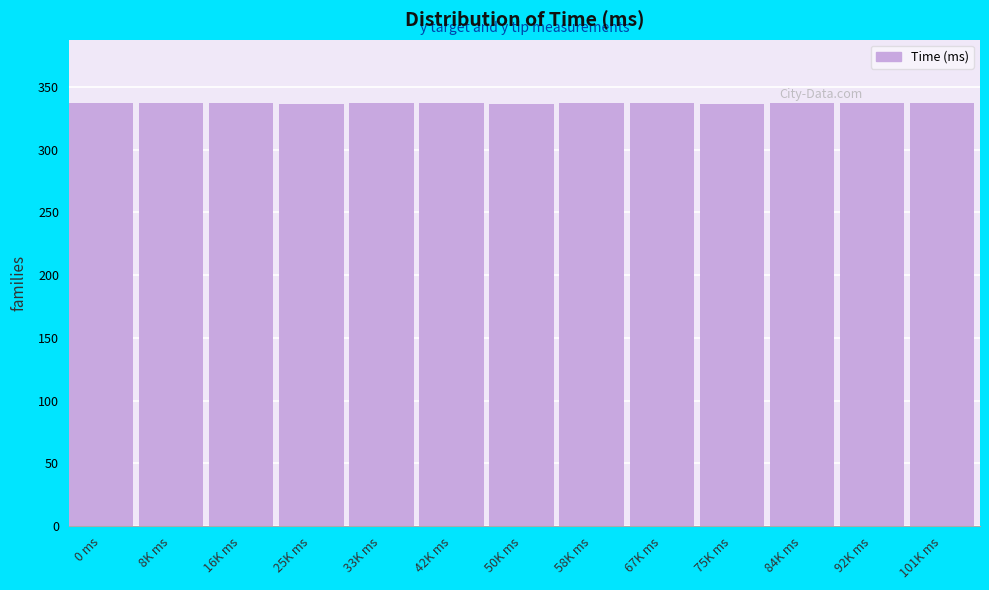

What is the label of the 4th bar from the right?

75K ms